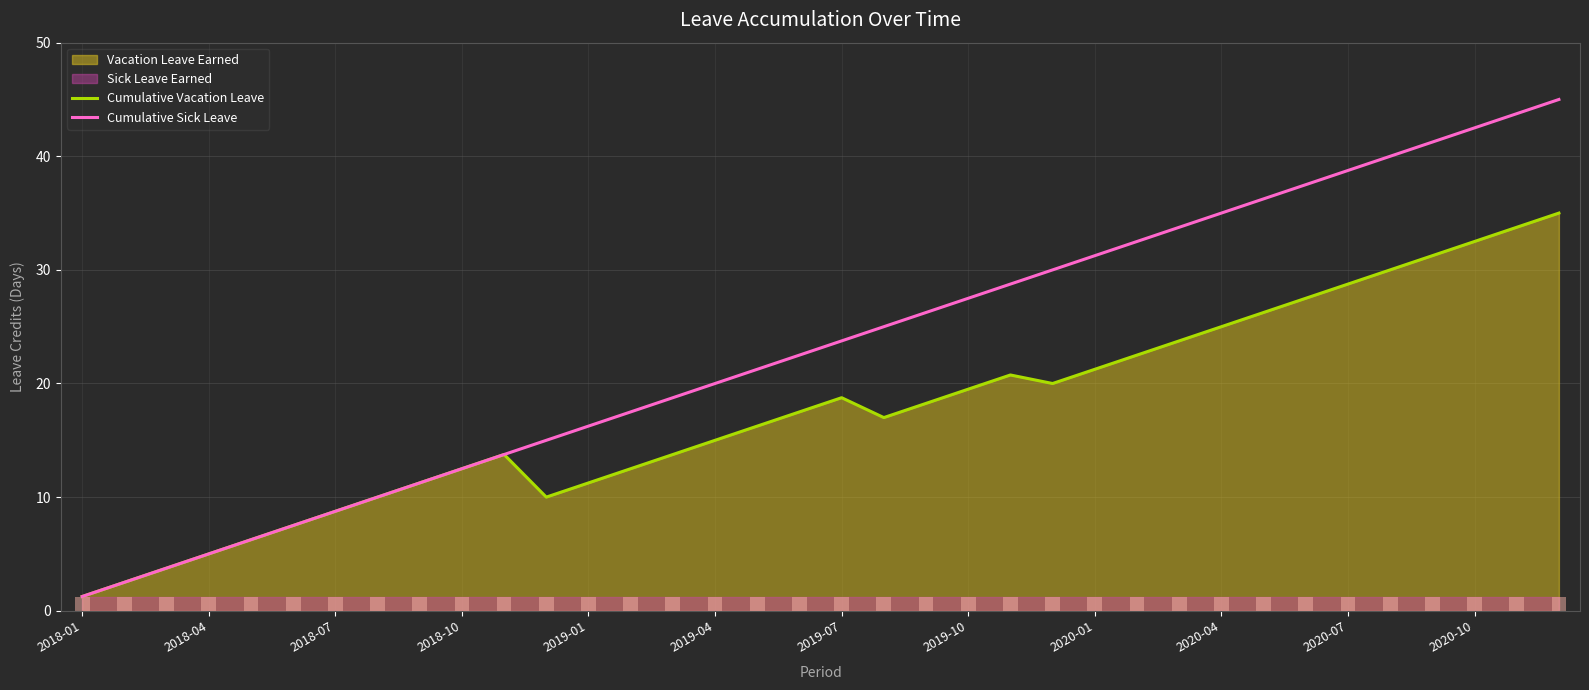

How many bars are there in total?

72